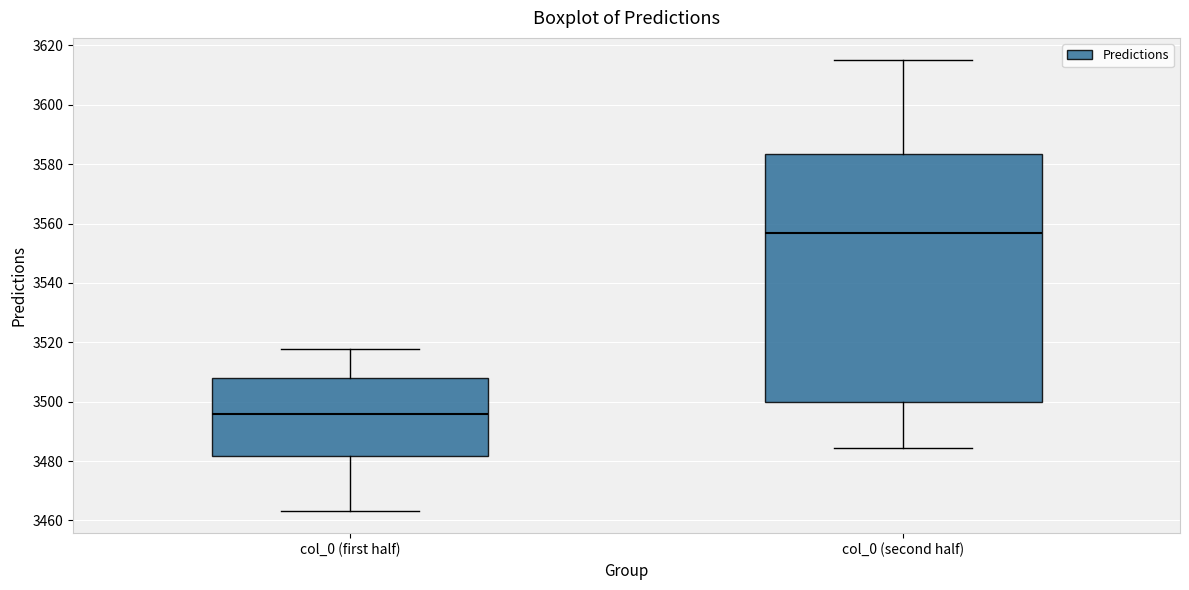

Reading left to right, read every box against the y-axis: the position of its median line, the range the box covers, and the ends of its whiskers. The values are not printed on the chart, so give them approximately, as read against the axis.

col_0 (first half): median 3496, box 3482 to 3508, whiskers 3464 to 3518
col_0 (second half): median 3556, box 3500 to 3584, whiskers 3484 to 3614